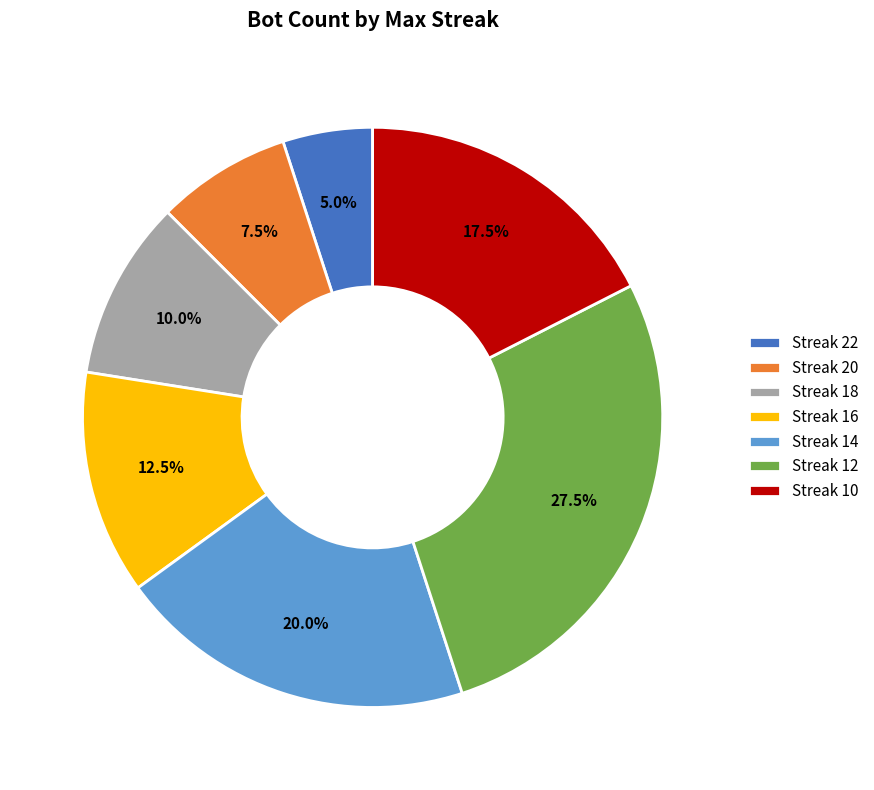

How many segments does this pie chart have?

7